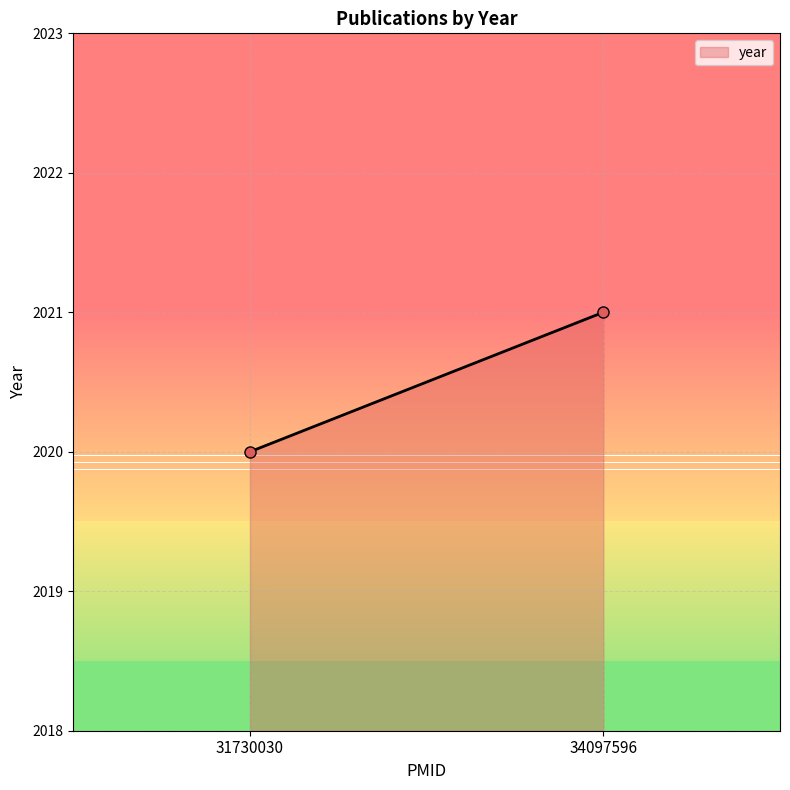

How many data points does each series have?

2